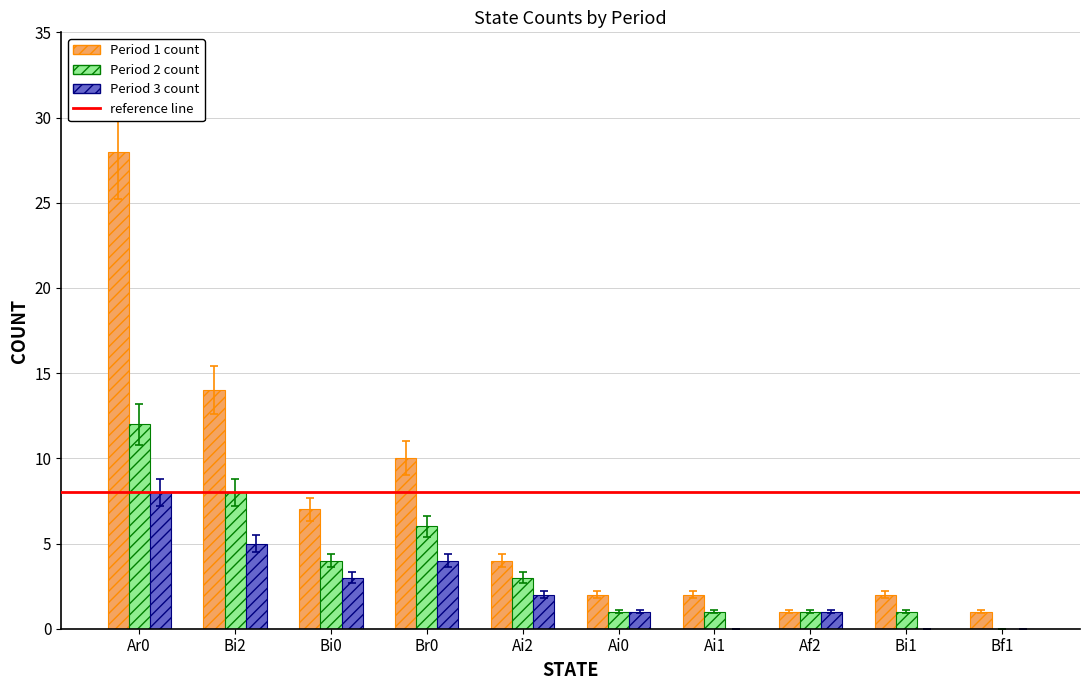

What is the difference between the Period 3 count values at Ai2 and Bi0?

1